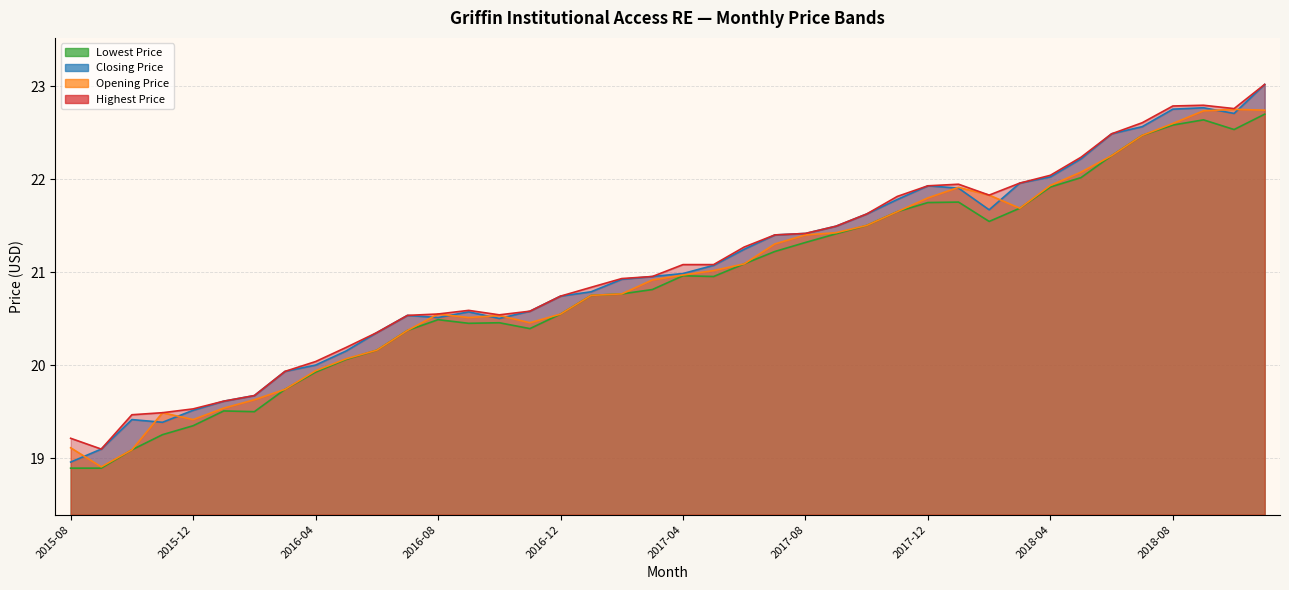

True or false: Opening Price has more than 1 points higher than both neighbors.

True